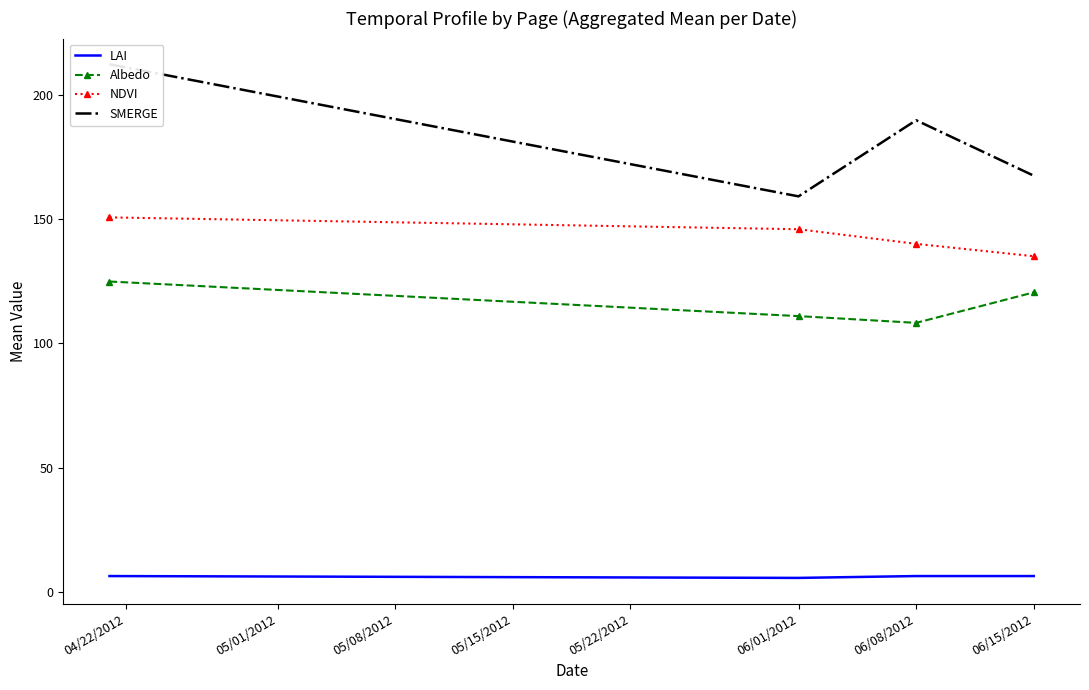

True or false: LAI and NDVI cross at least once.

False